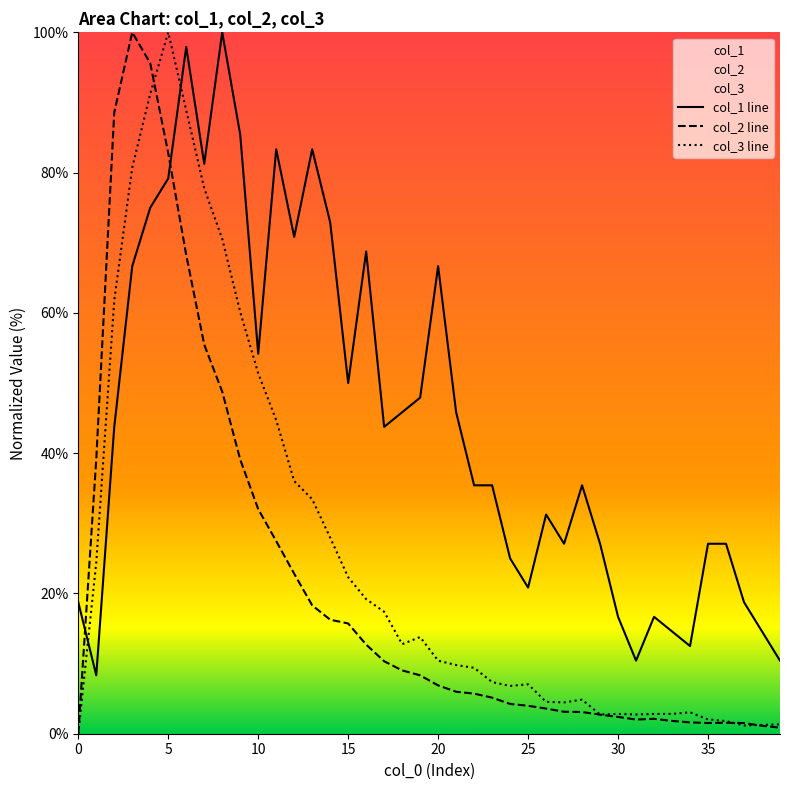

How many lines are shown in the chart?

3